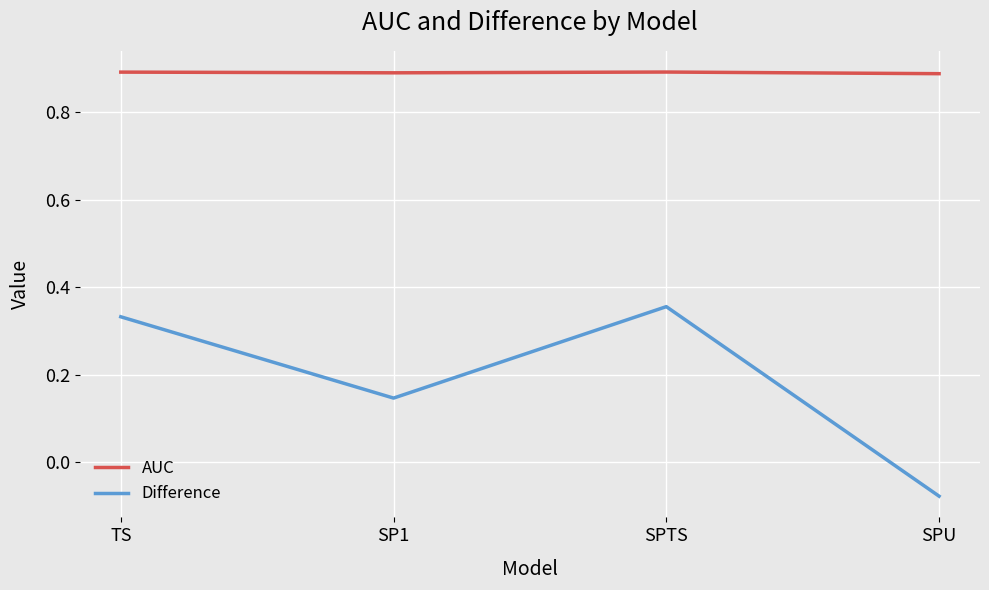

Rank the series at SP1 from lowest to highest value.

Difference, AUC